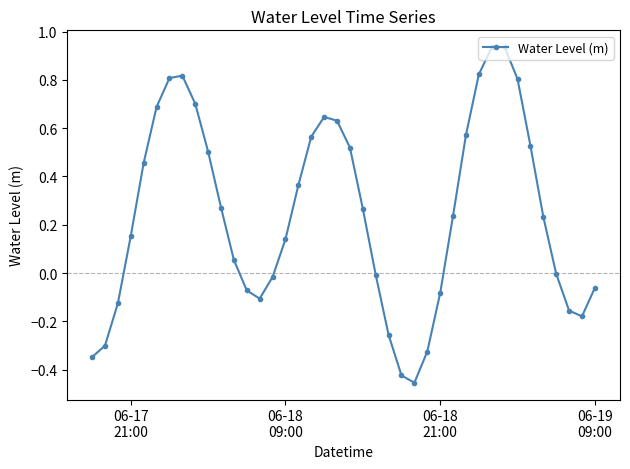

How many lines are shown in the chart?

1